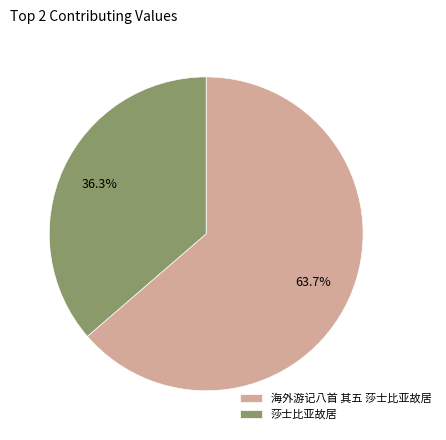

Between 海外游记八首 其五 莎士比亚故居 and 莎士比亚故居, which is larger?

海外游记八首 其五 莎士比亚故居